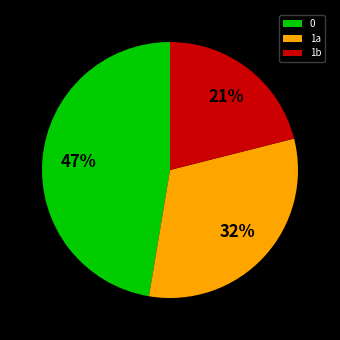

True or false: 0 accounts for 59% of the total.

False